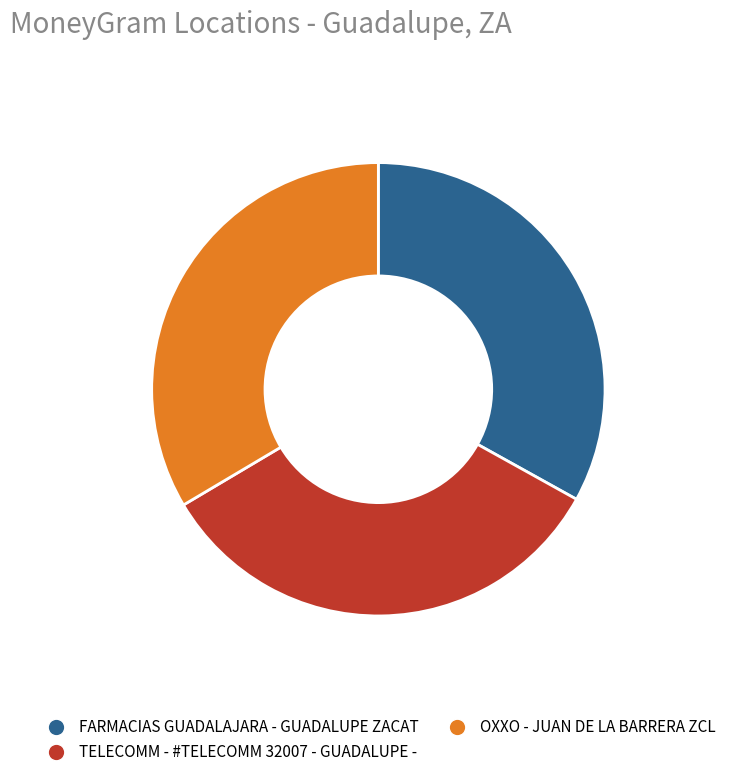

Do TELECOMM - #TELECOMM 32007 - GUADALUPE - and OXXO - JUAN DE LA BARRERA ZCL together represent more than half of the pie?

Yes